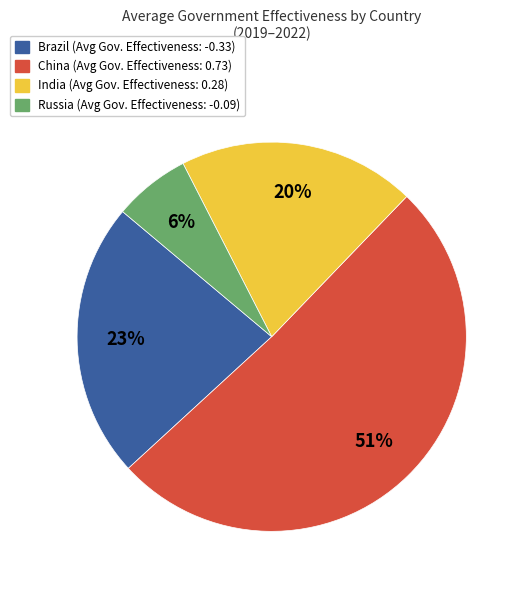

Does Russia account for over 50% of the chart?

No